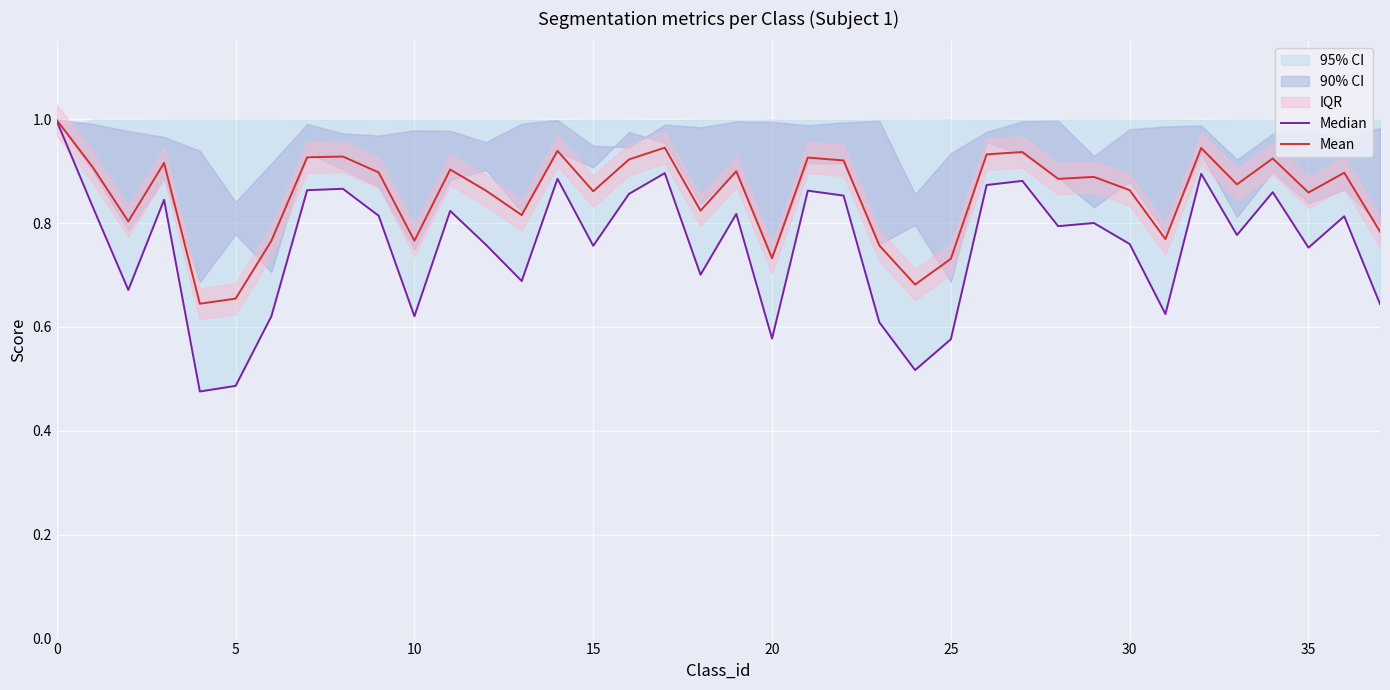

What is the value of the Mean point at the 19th from the left?

0.8